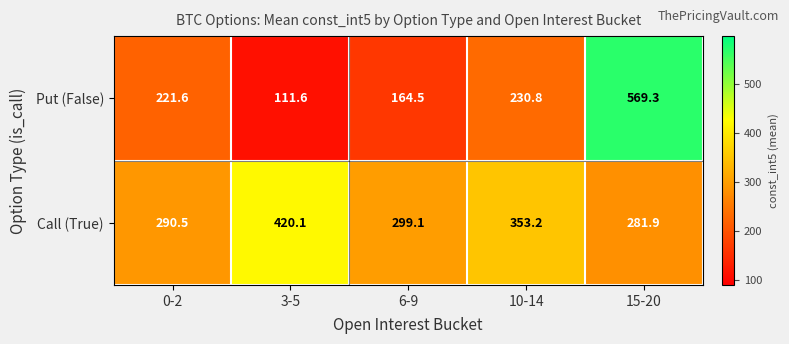

What value does the Call (True) series have at 10-14?

353.2